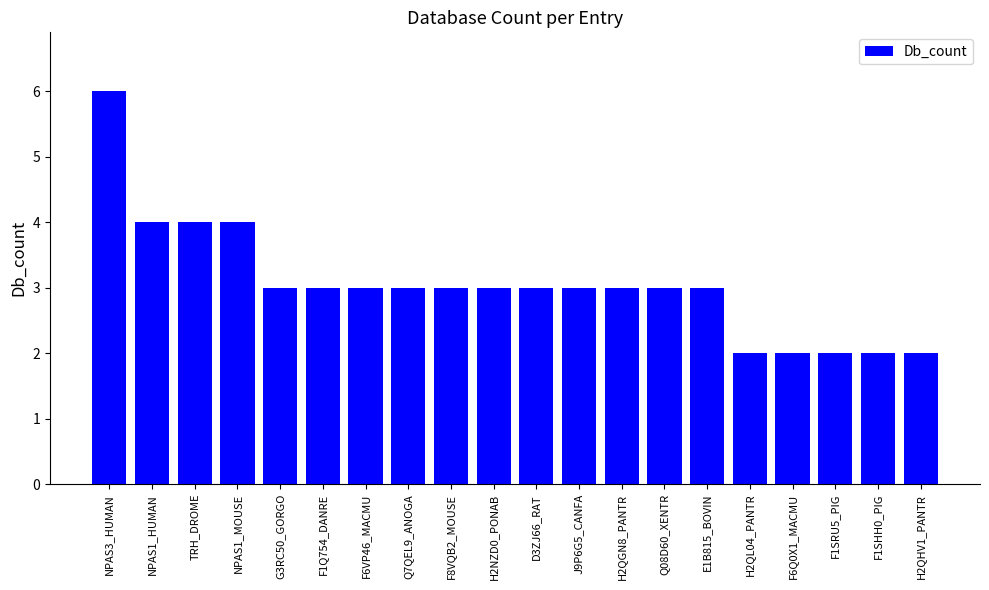

Count the number of categories in the chart.

20